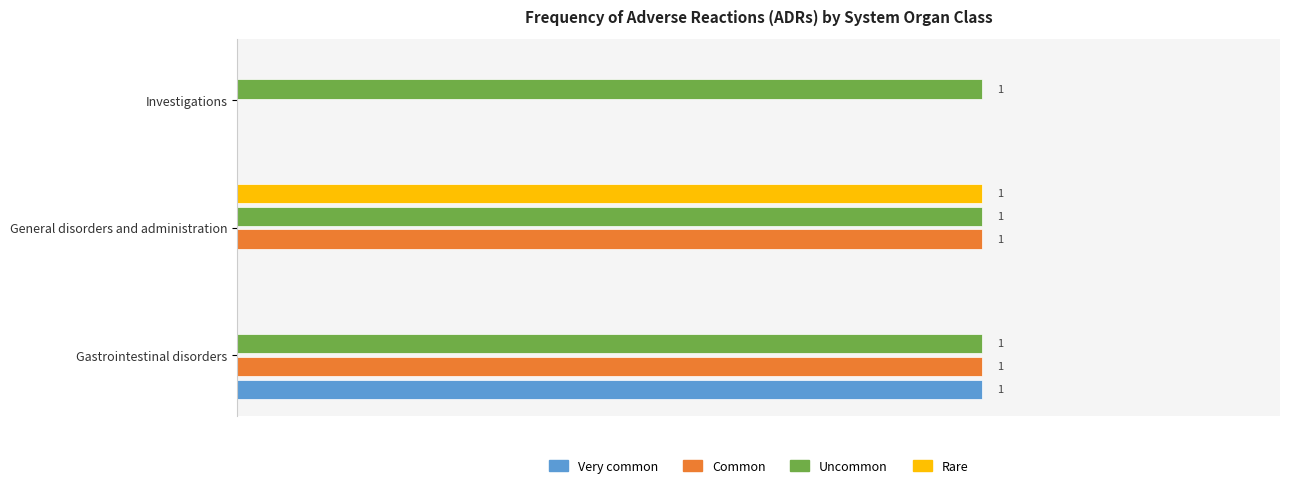

Which series has the largest total across all categories?

Uncommon